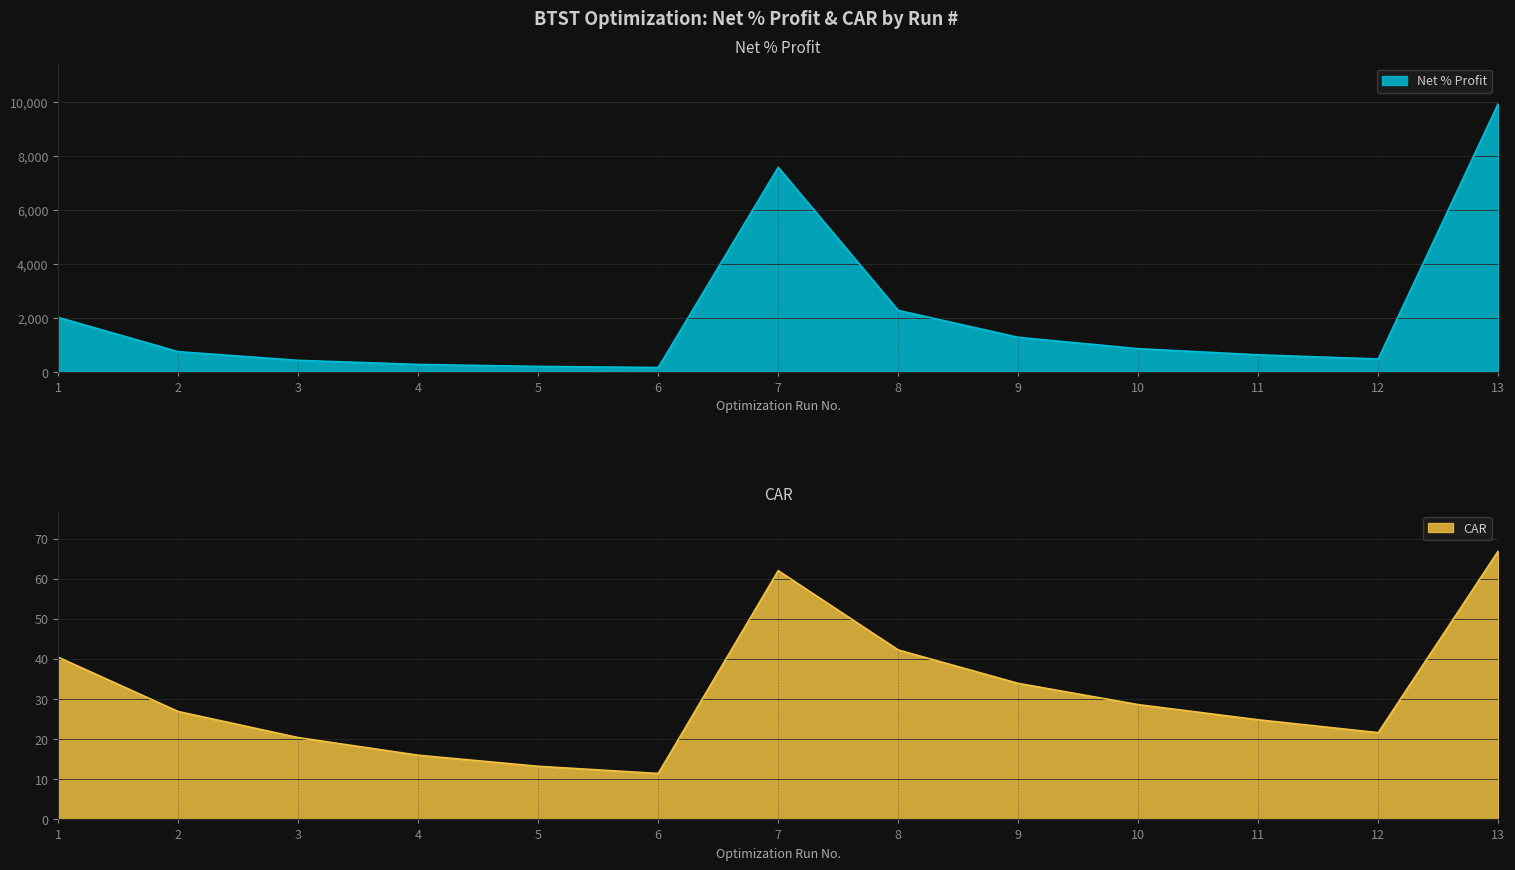

Between 4 and 12, which series saw the biggest shift?

Net % Profit